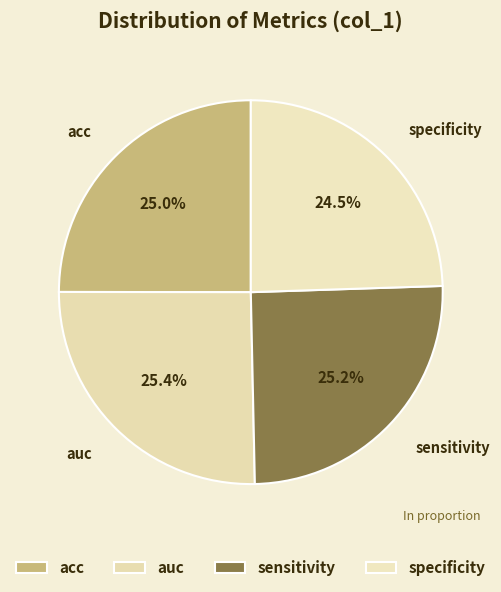

True or false: auc accounts for 37% of the total.

False